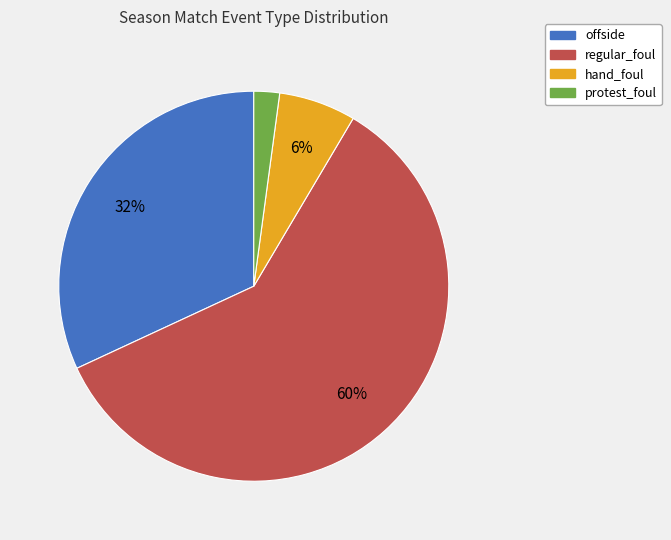

Is protest_foul the majority of the pie?

No